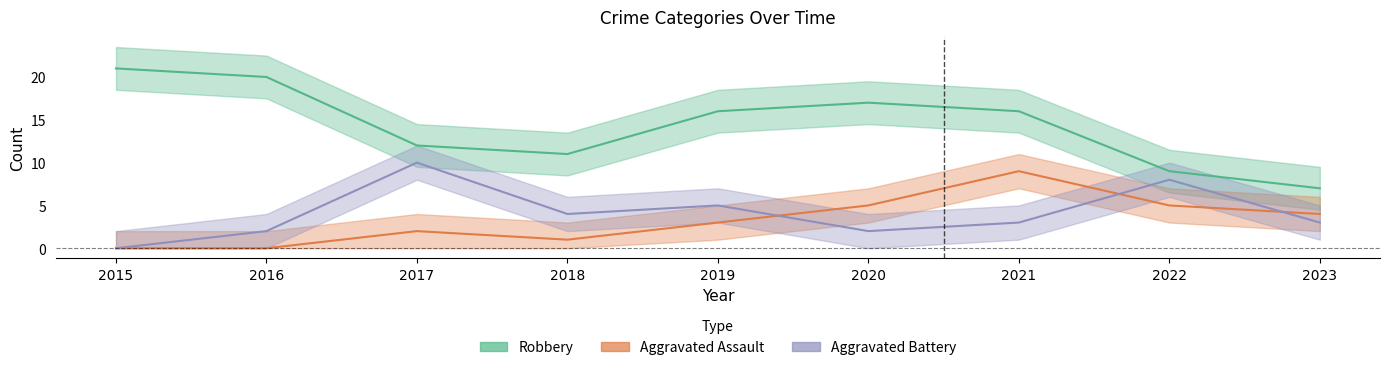

Is the value of Robbery at 2021 greater than the value of Aggravated Battery at 2015?

Yes